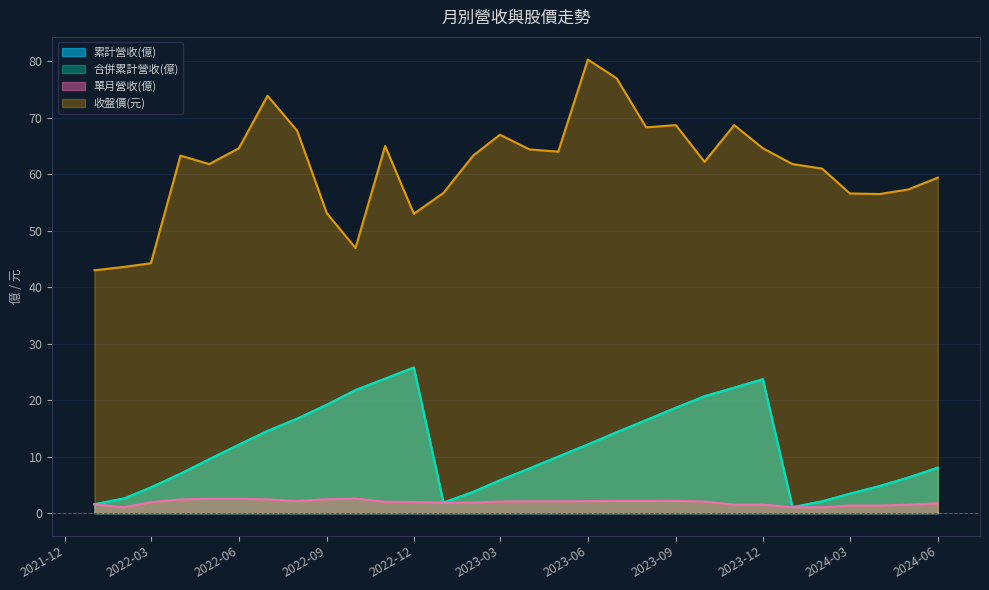

What is the label of the 5th point from the left?

2022-05-01